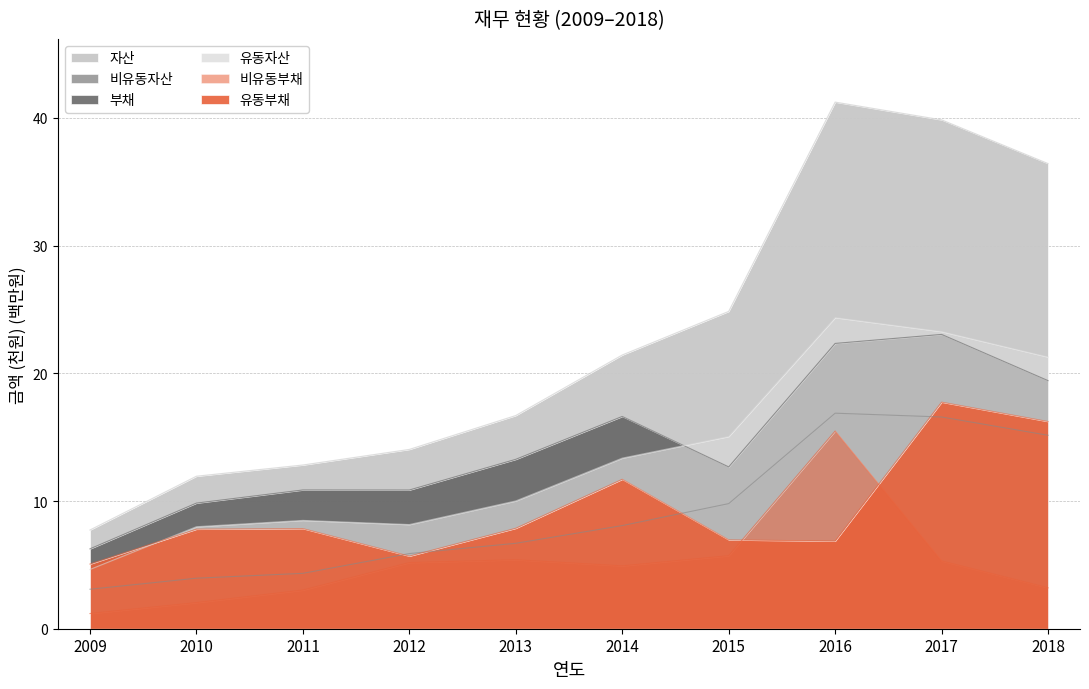

True or false: 자산 has a value of 21.1 at 2012.

False